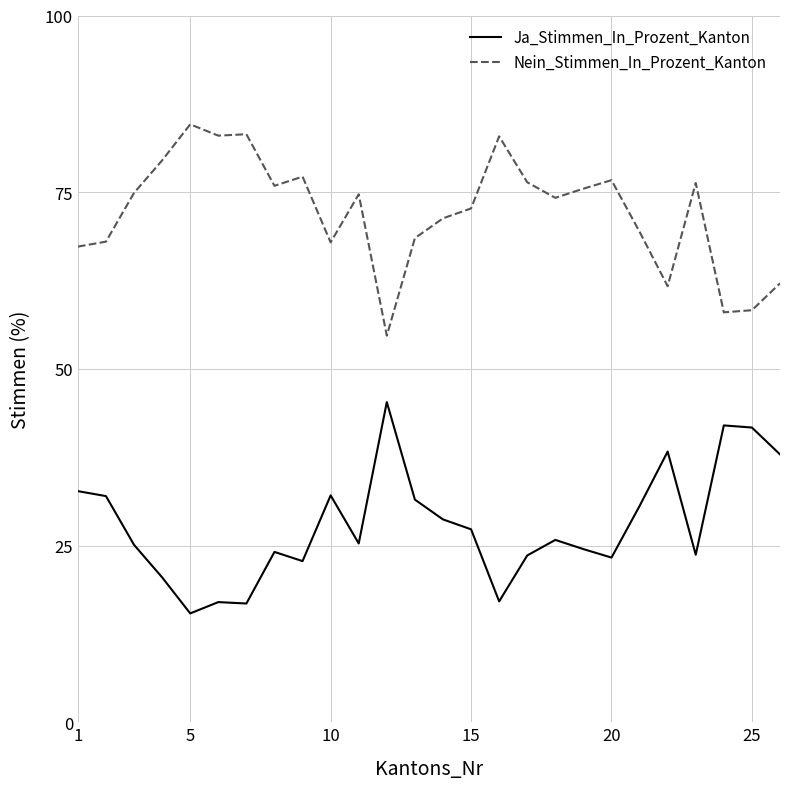

What is the difference between the maximum and minimum values in the Ja_Stimmen_In_Prozent_Kanton series?

29.9